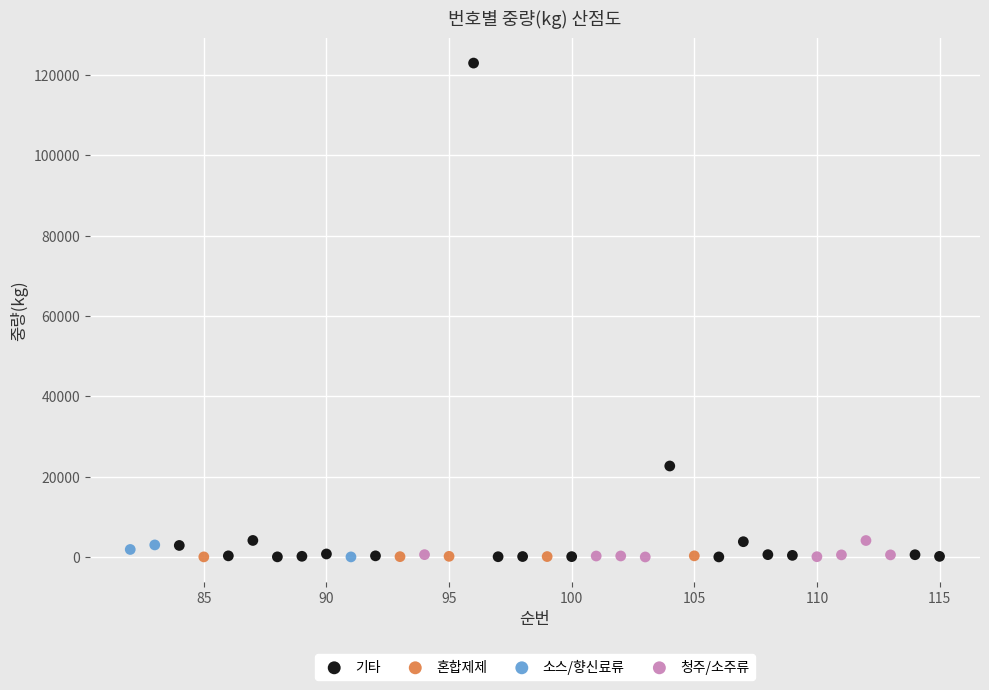

Which series has the largest Y range (max minus min)?

기타